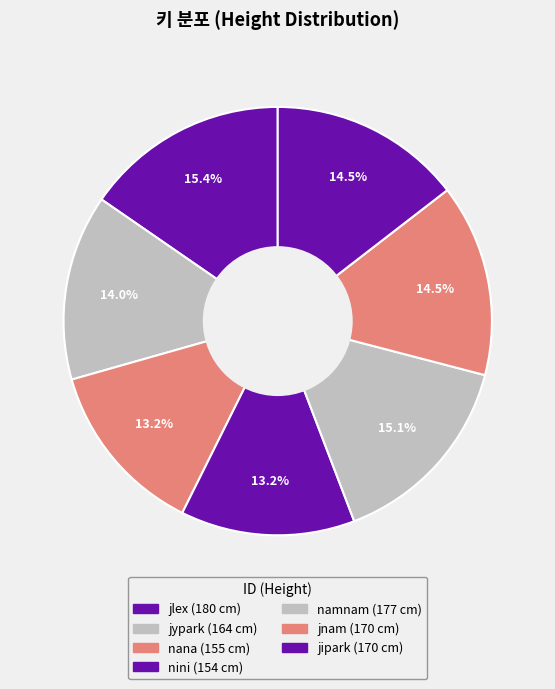

Which category has the biggest portion of the pie?

jlex